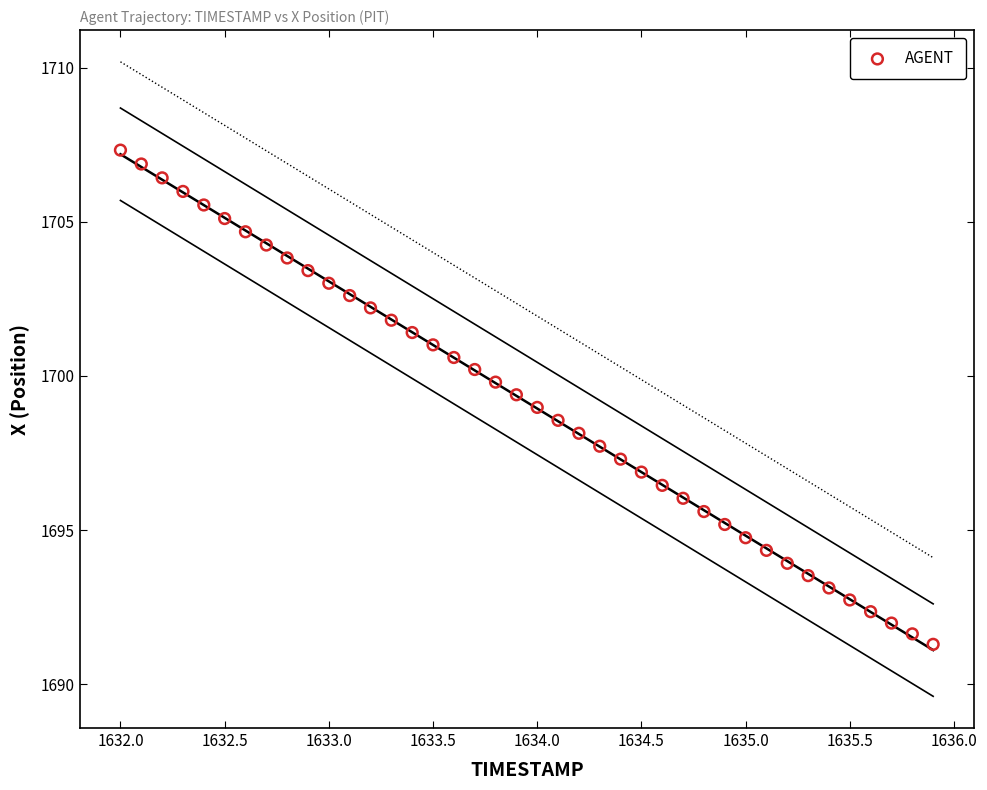

What is the range of Y values (max minus min)?

16.0